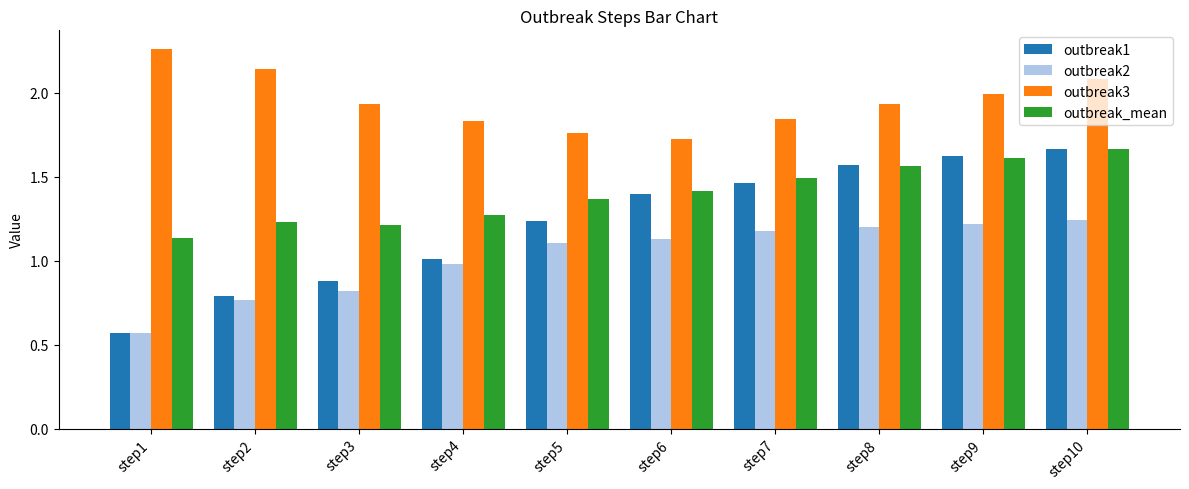

Which series has the widest spread of values?

outbreak1